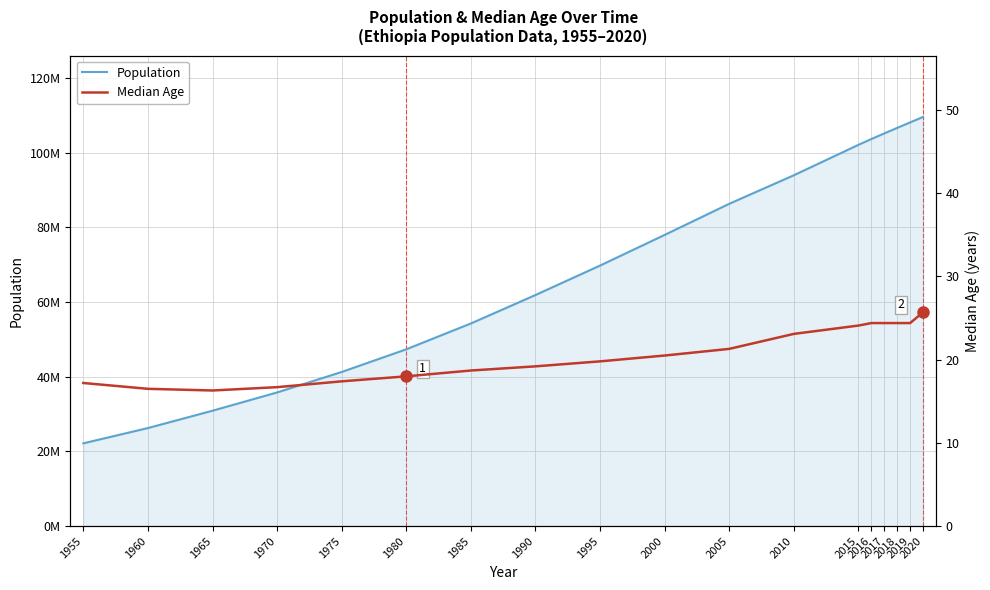

How many data points in Population are above 77991755?

8